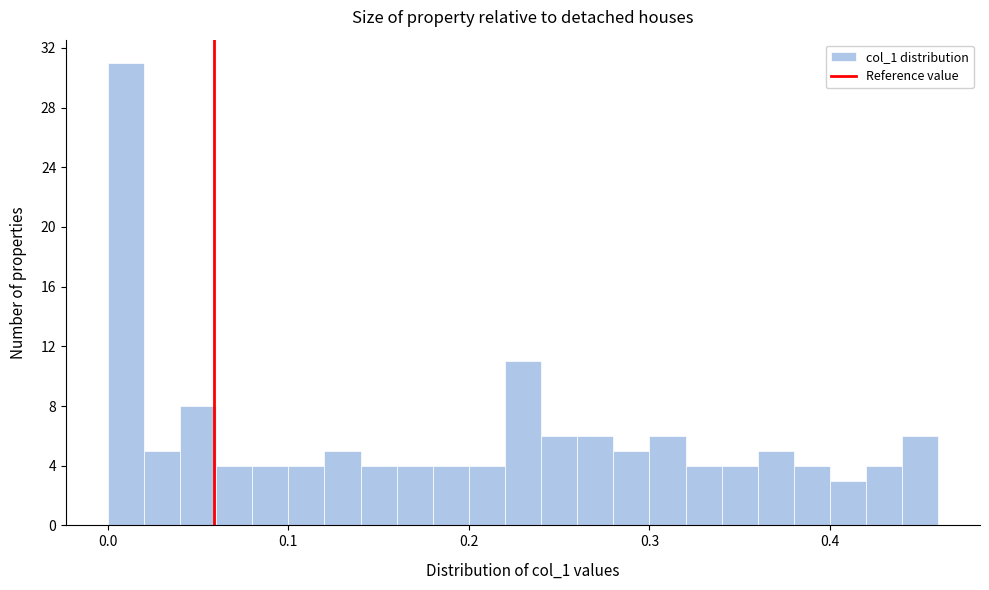

Around what value on the x-axis is the tallest bar? Give the approximate position of its centre, as read against the axis.

0.01